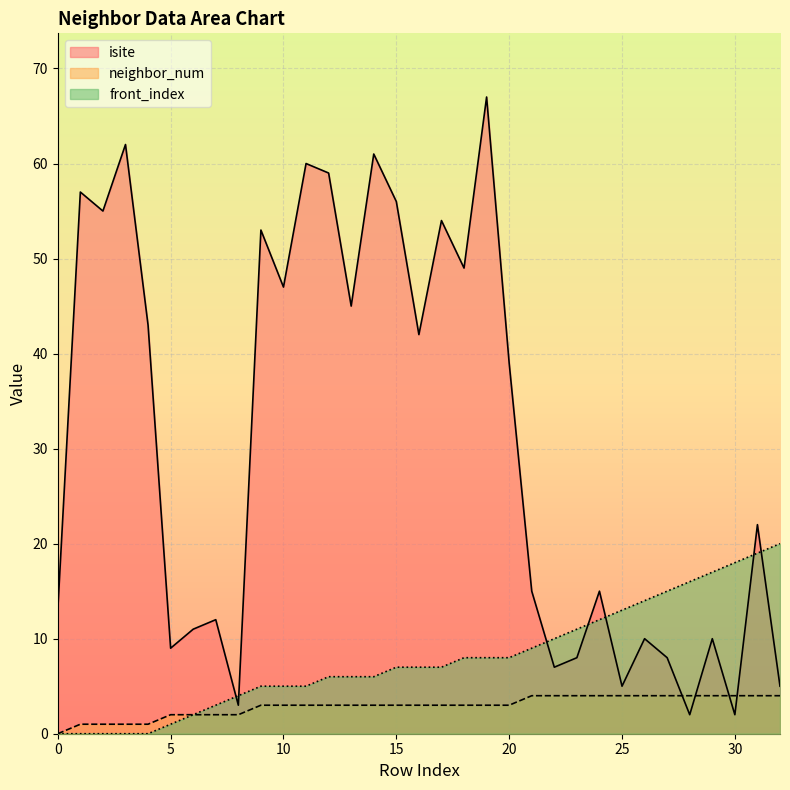

Which category has the highest value across all series?

19